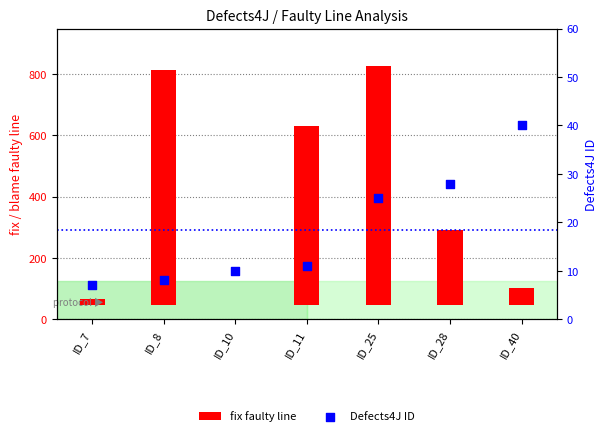

Which series reaches the maximum Y coordinate?

fix faulty line